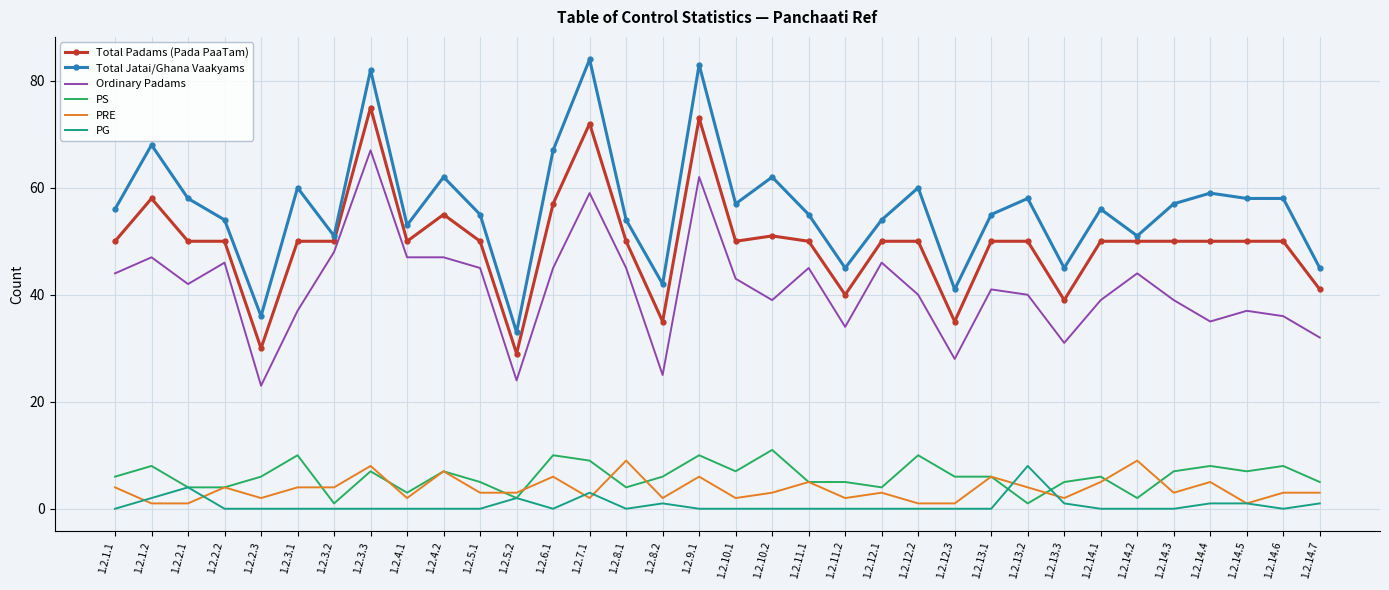

The value of Ordinary Padams at 1.2.10.1 is 43. True or false?

True